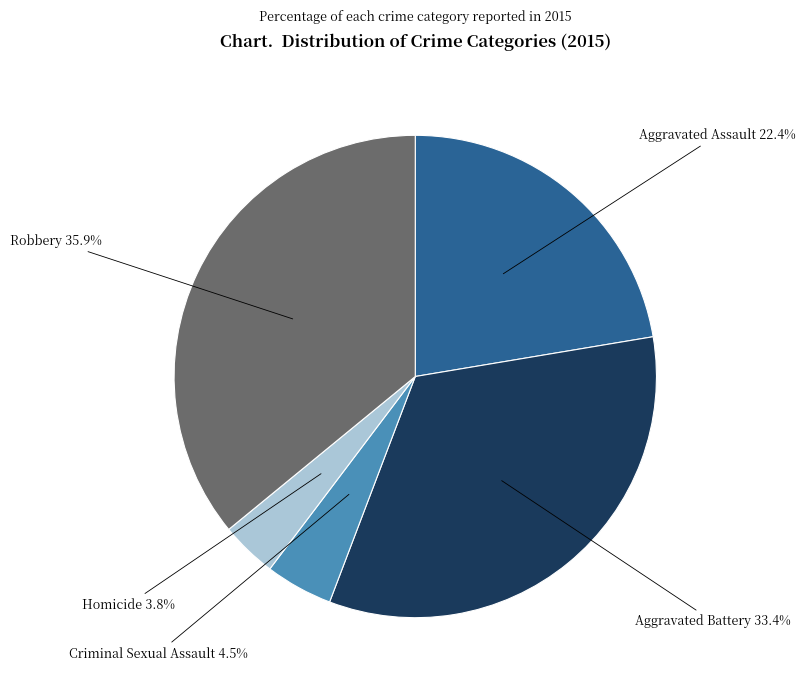

What is the smallest slice in the pie chart?

Homicide